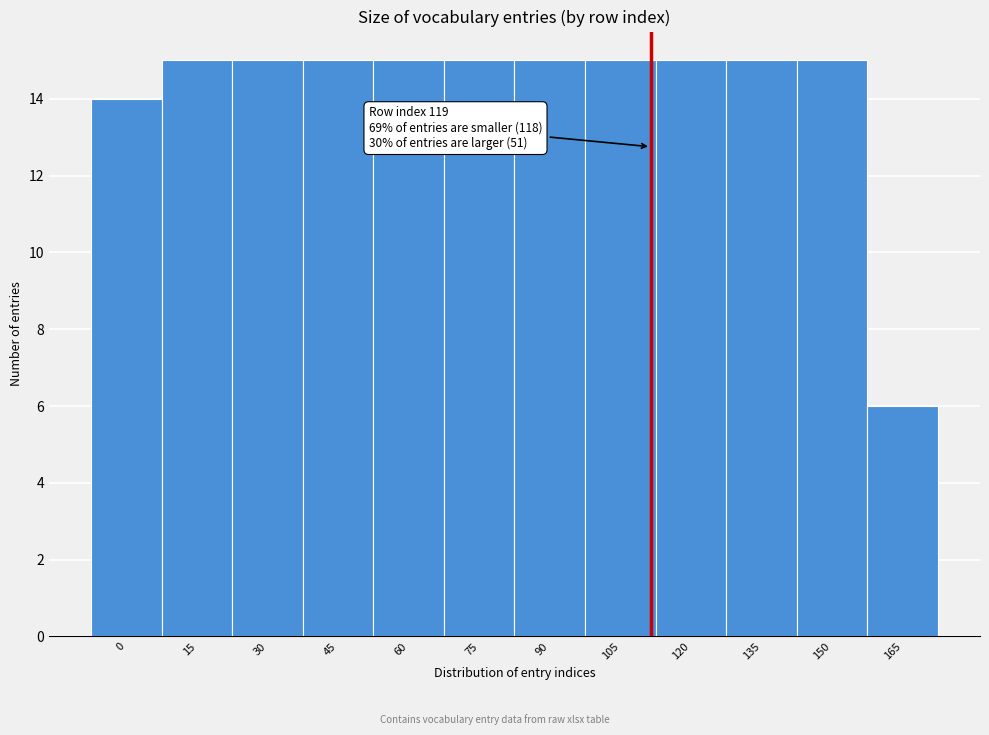

Reading left to right, list all the values displayed in this chart.

14	15	15	15	15	15	15	15	15	15	15	6